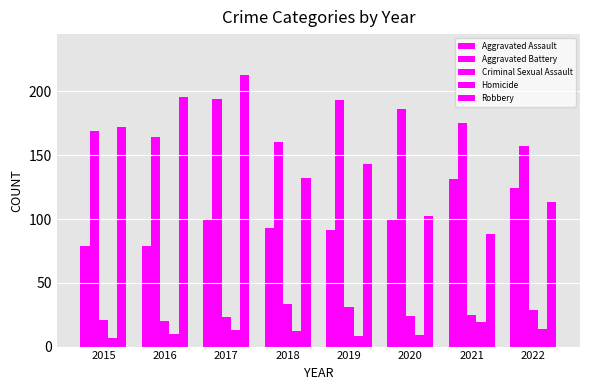

What is the total value across all series at 2016?

469